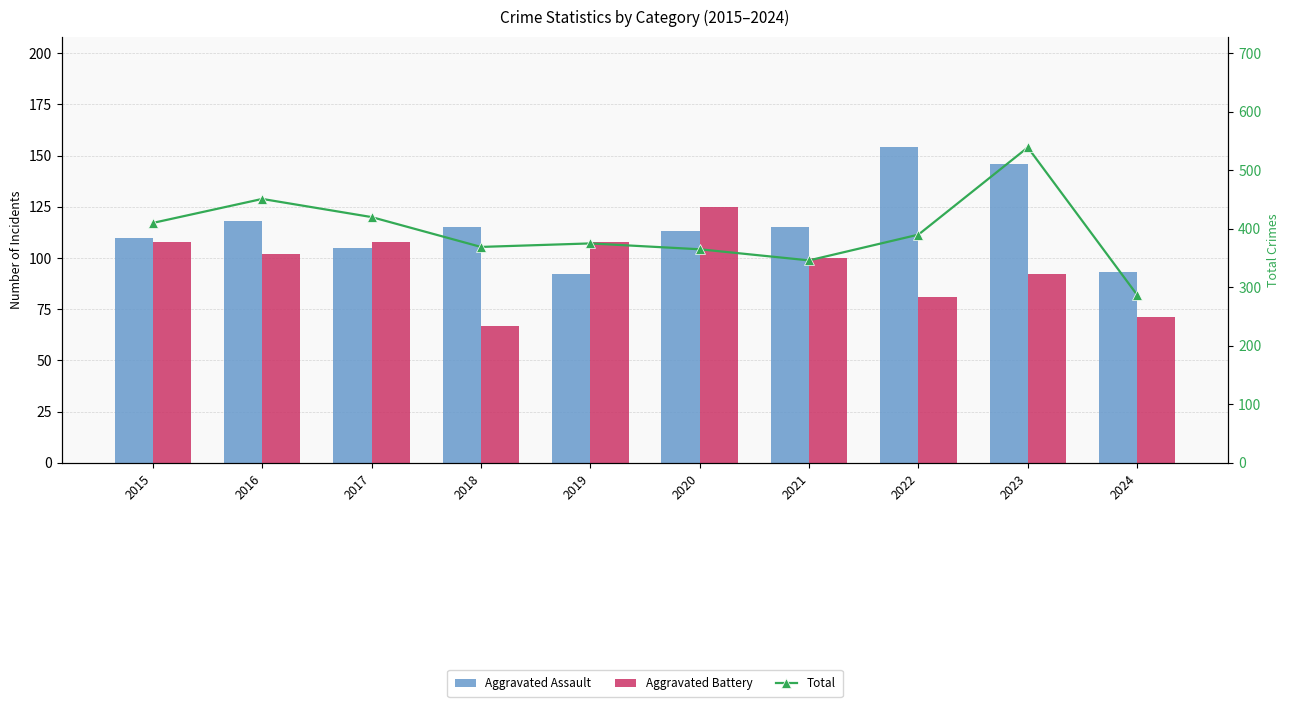

How many categories are shown in the chart?

10